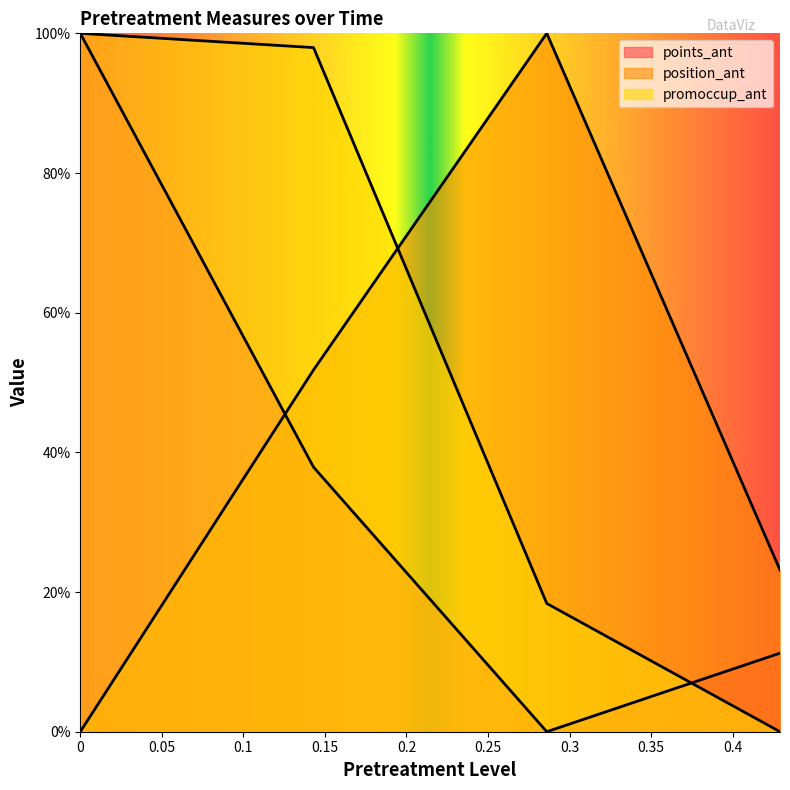

Does the chart display data point markers on the line(s)?

No